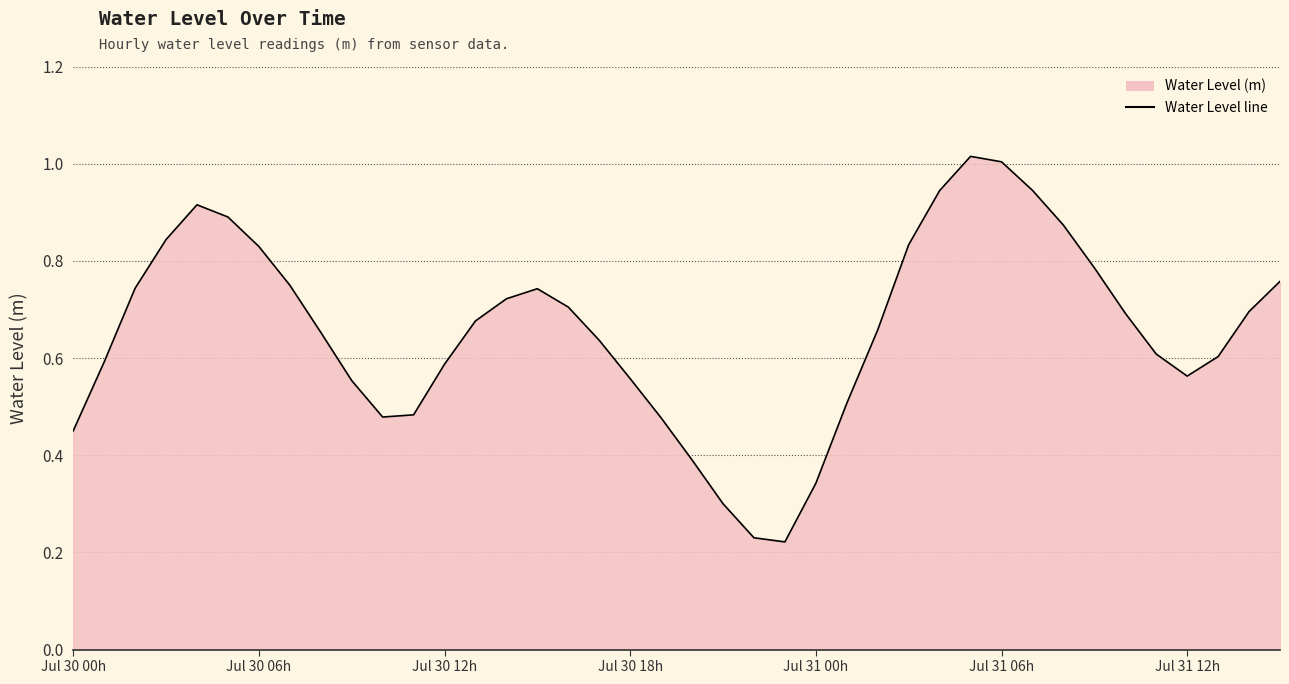

Reading left to right, list all the values displayed in this chart.

0.5	0.6	0.7	0.8	0.9	0.9	0.8	0.8	0.7	0.6	0.5	0.5	0.6	0.7	0.7	0.7	0.7	0.6	0.6	0.5	0.4	0.3	0.2	0.2	0.3	0.5	0.7	0.8	0.9	1.0	1.0	0.9	0.9	0.8	0.7	0.6	0.6	0.6	0.7	0.8